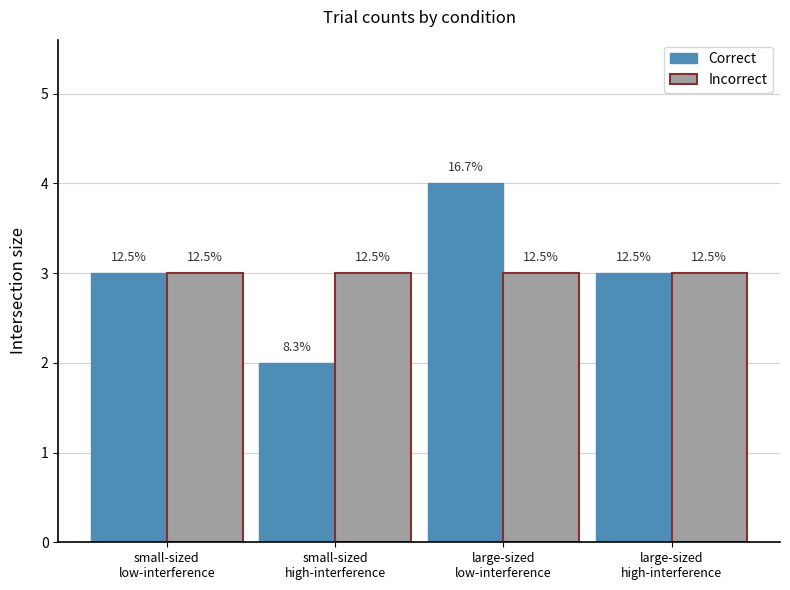

What are all the series names shown in the legend?

Correct, Incorrect